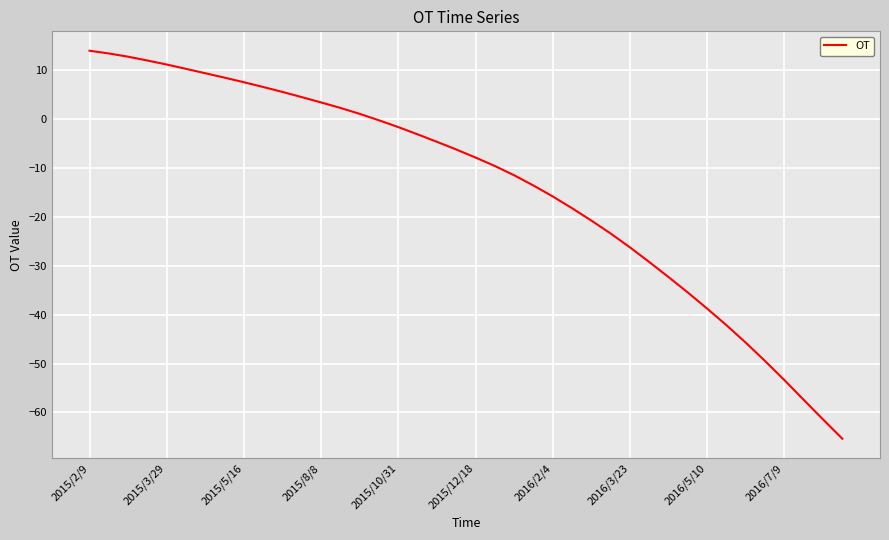

What is the difference between the maximum and minimum values?

79.3